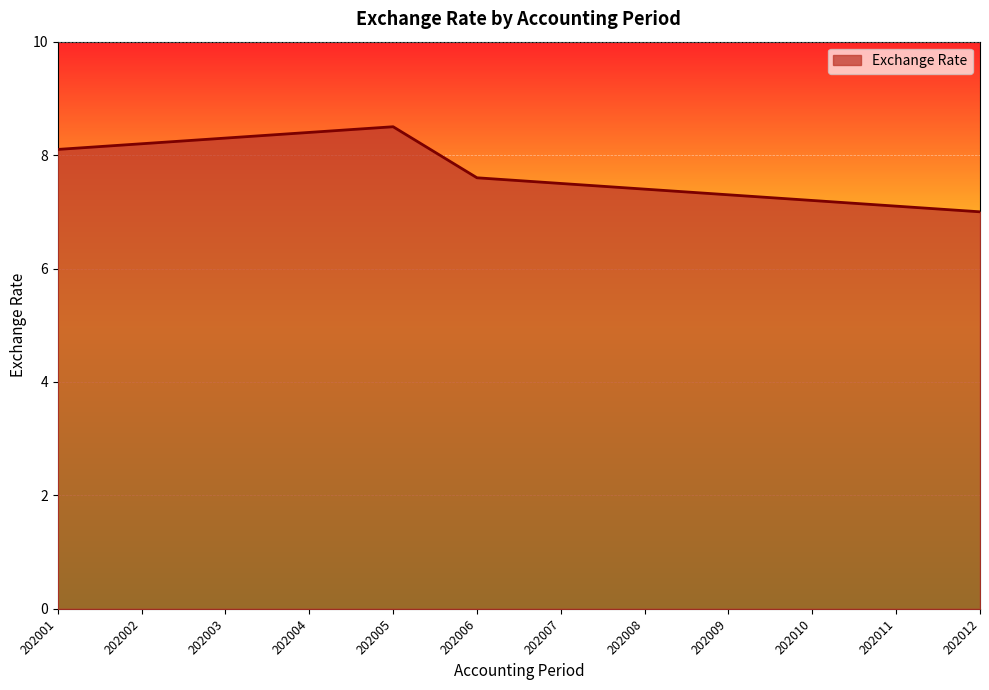

Rank the categories by value from highest to lowest.

202005, 202004, 202003, 202002, 202001, 202006, 202007, 202008, 202009, 202010, 202011, 202012